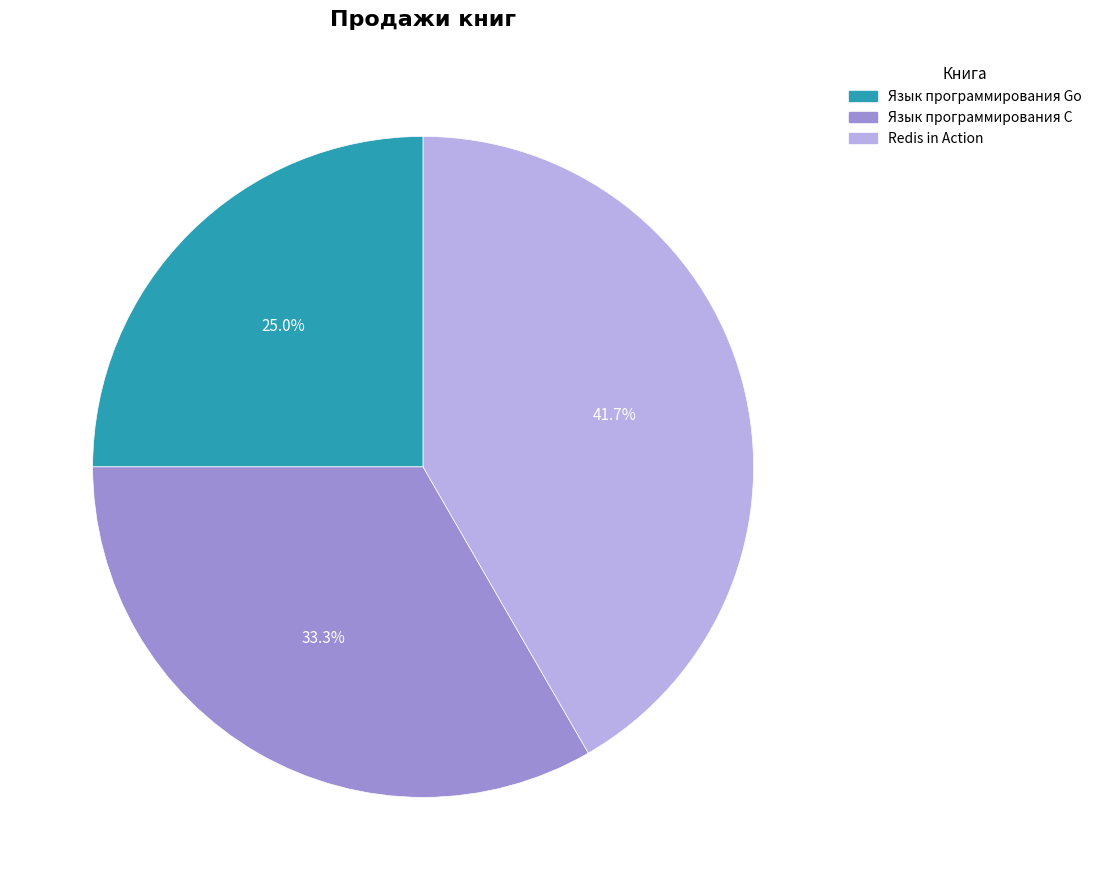

Does any single category account for the majority?

No